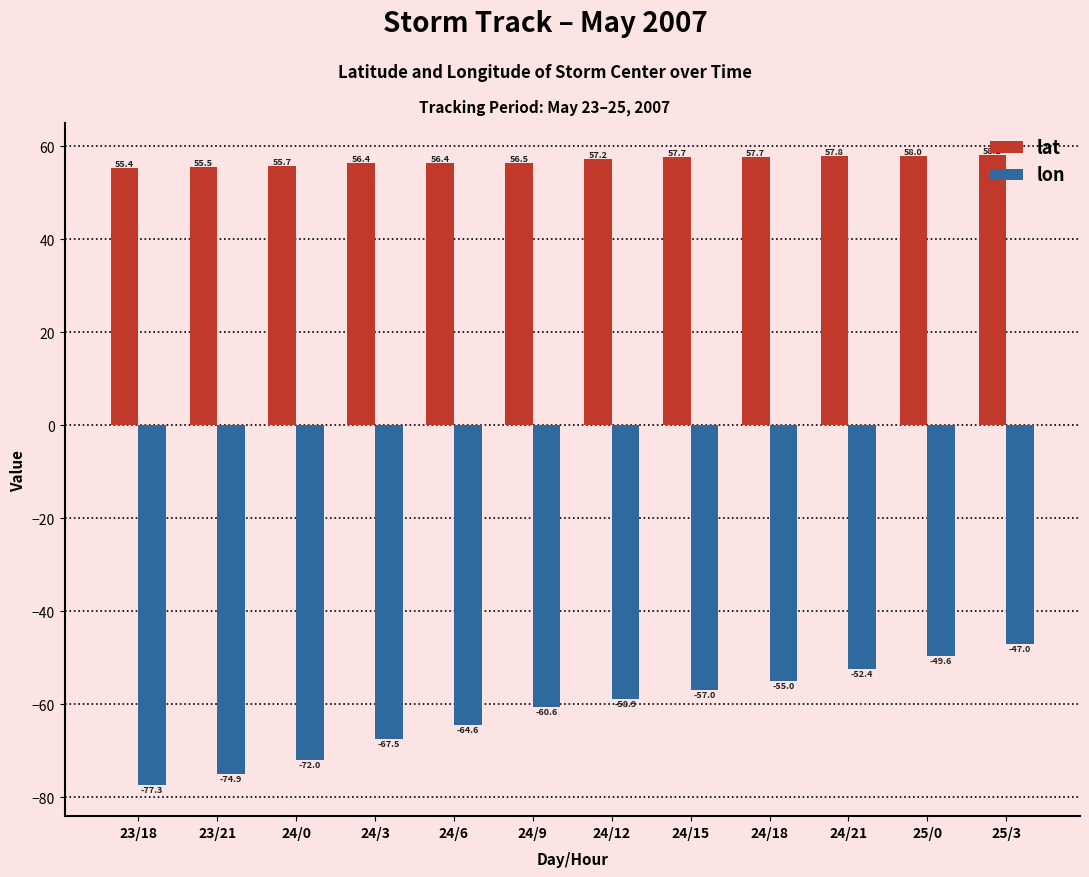

At how many categories does at least one series exceed 57?

6